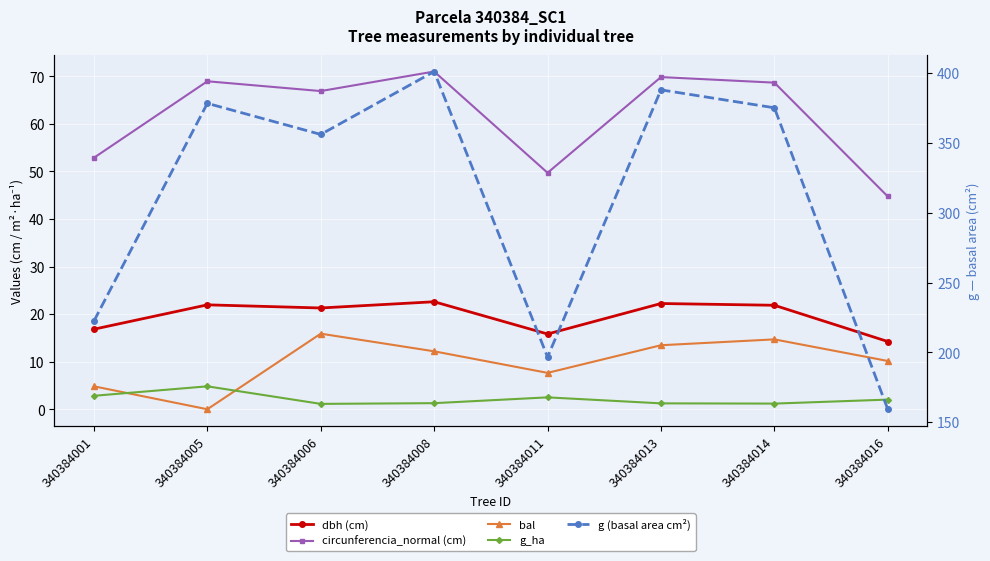

True or false: g (basal area cm²) has a value of 83.0 at 340384013.

False